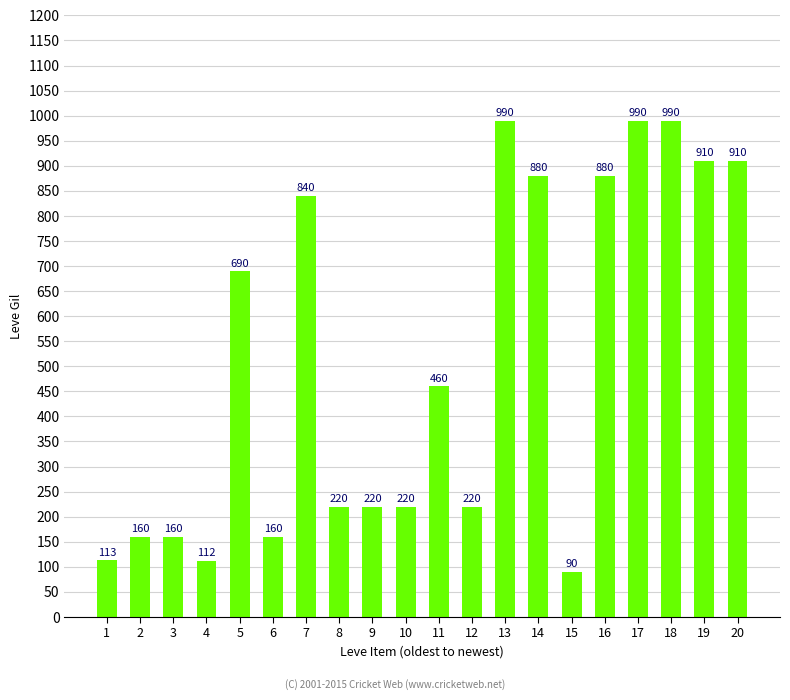

What is the change in value from 12 to 17?

+770